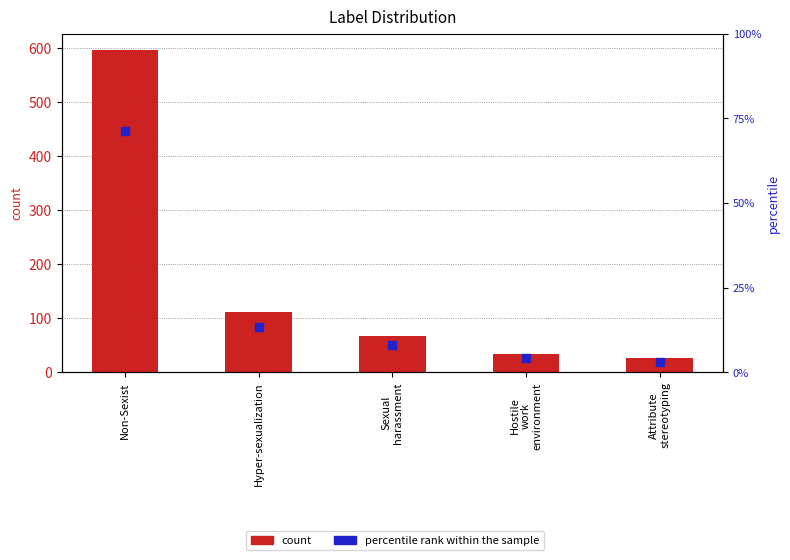

What is the difference between the count values at Hostile
work
environment and Sexual
harassment?

33.0